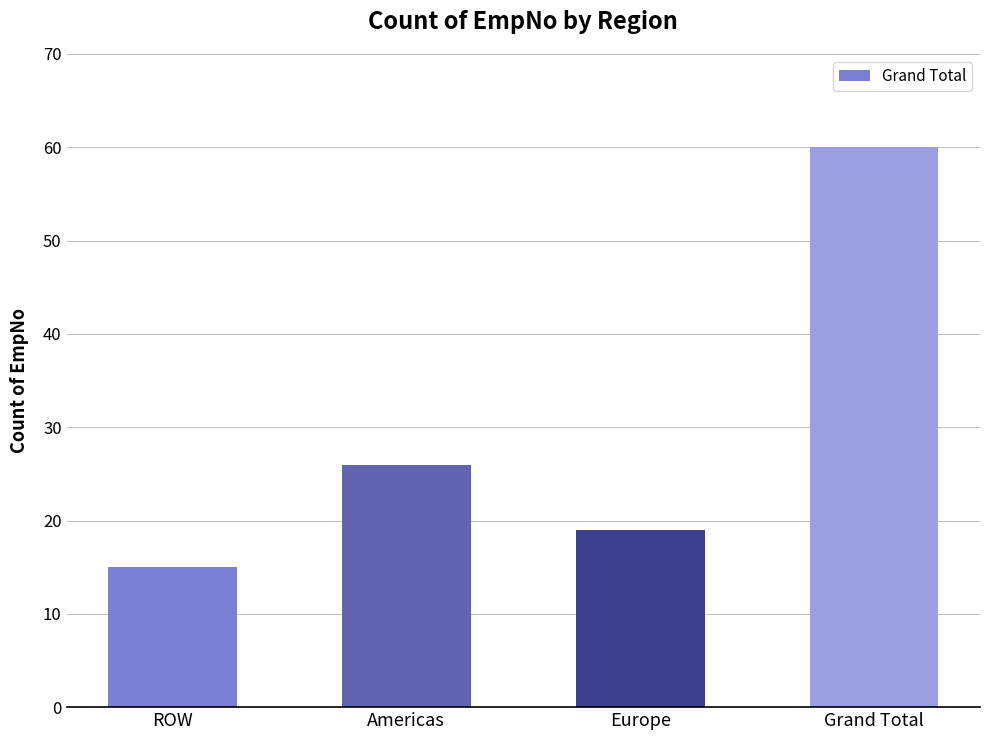

Is it true that the value at Europe is 19?

True